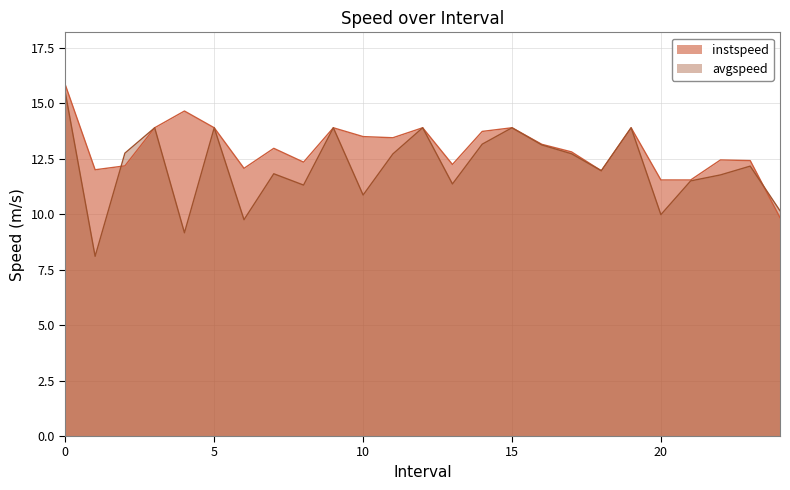

Rank the series by their maximum value, from lowest to highest.

avgspeed, instspeed